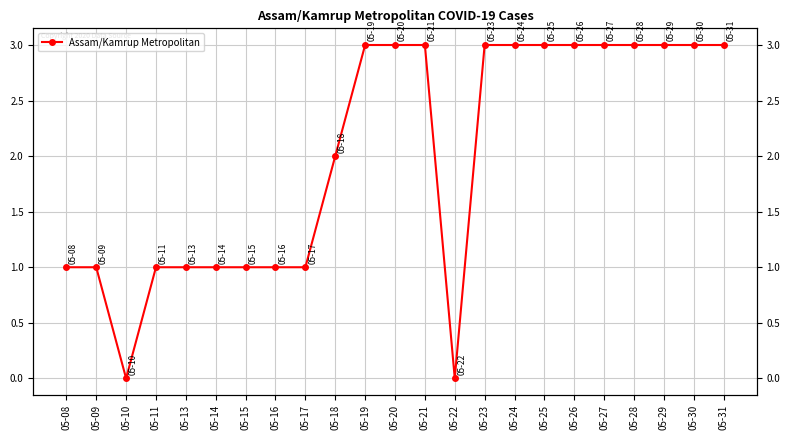

Reading right to left, what are all the values shown in this chart?

3	3	3	3	3	3	3	3	3	0	3	3	3	2	1	1	1	1	1	1	0	1	1